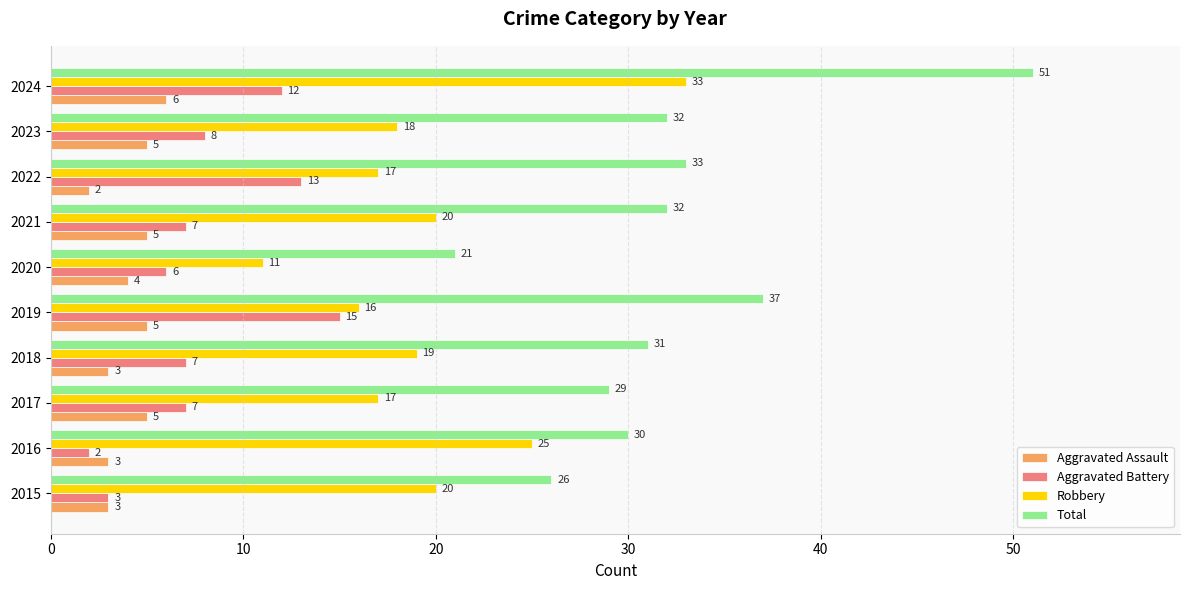

Rank the series by their maximum value, from highest to lowest.

Total, Robbery, Aggravated Battery, Aggravated Assault